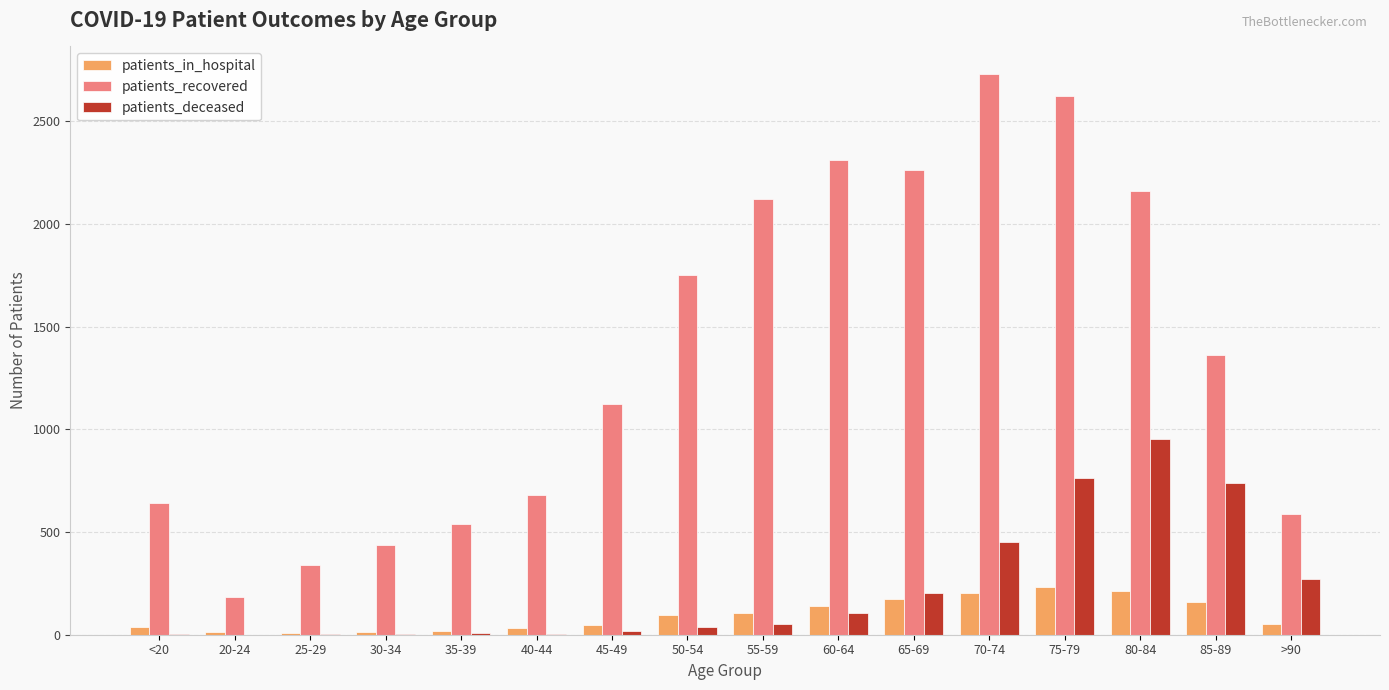

What is the sum of all patients_recovered values?

21860